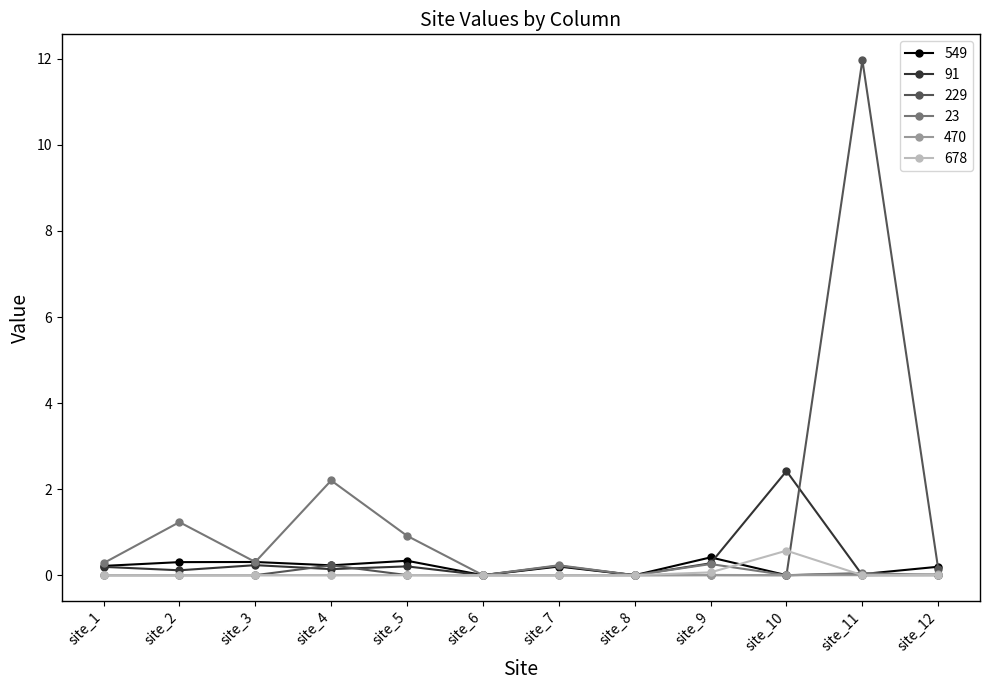

Is it true that 678 equals -0.8 at site_1?

False